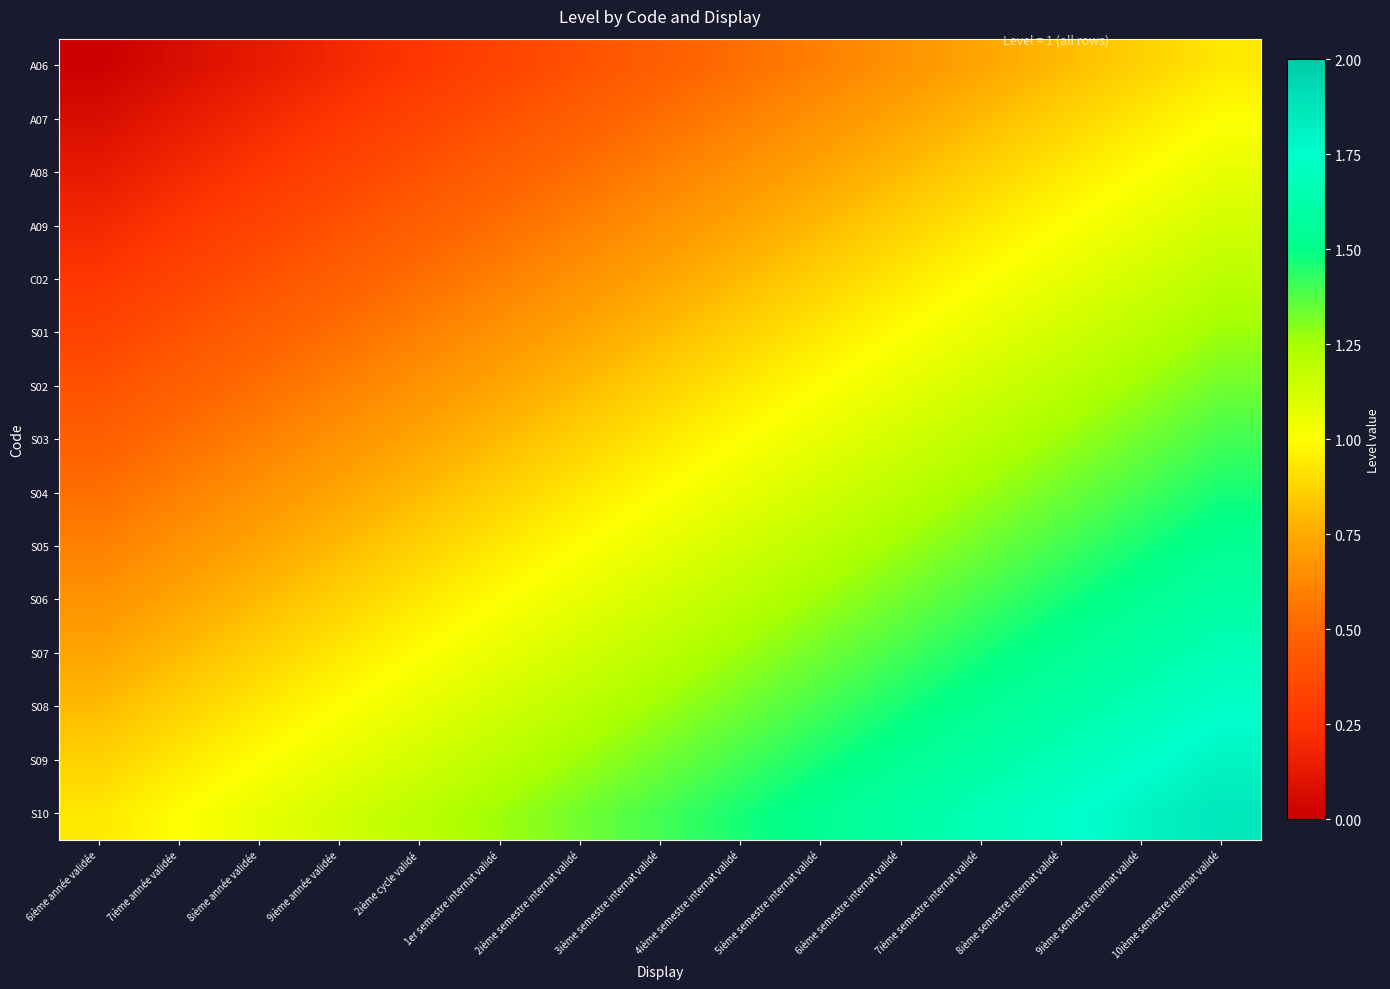

List the series in order of their peak value, highest first.

S10, S09, S08, S07, S06, S05, S04, S03, S02, S01, C02, A09, A08, A07, A06